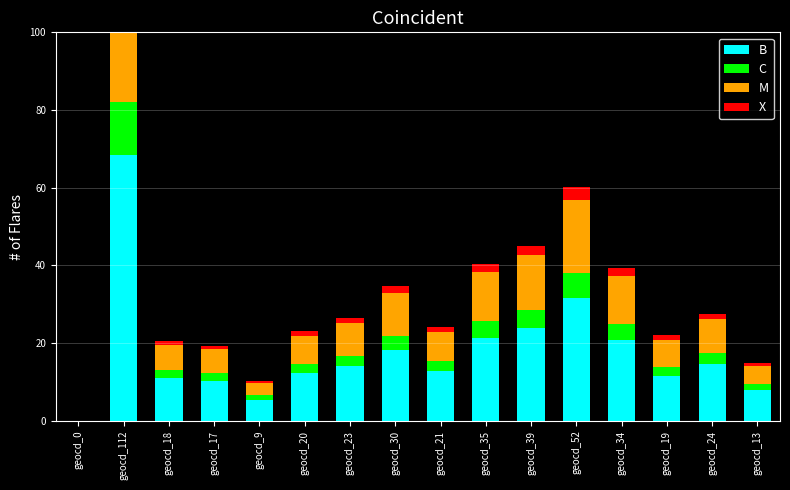

How many values in the X series are below 1?

4